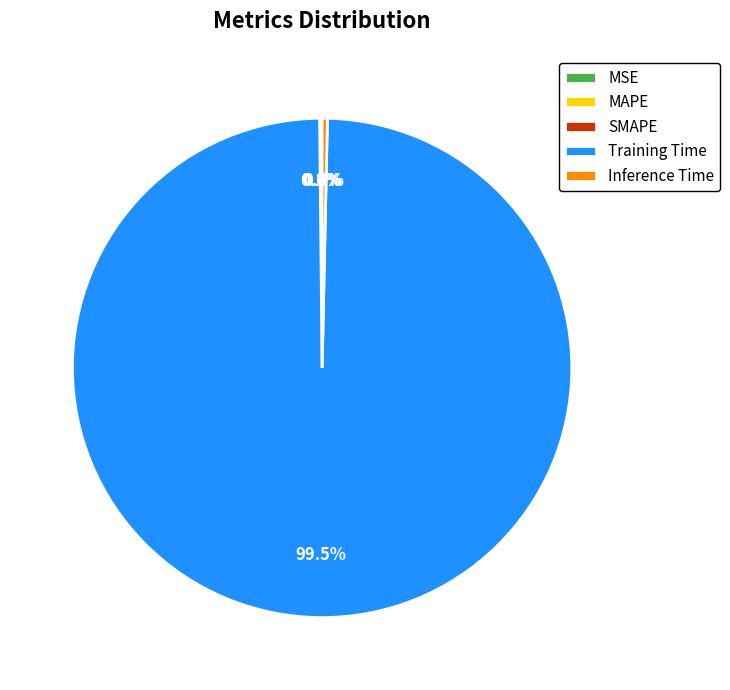

Which slice is the largest?

Training Time